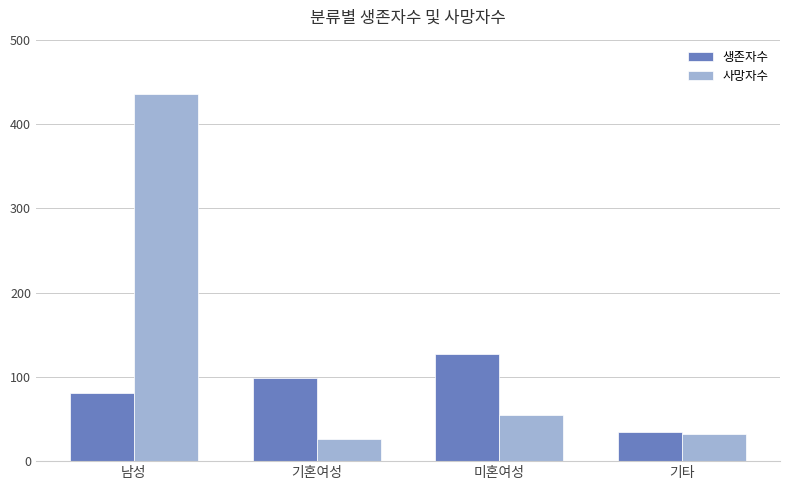

At which label is 사망자수 closest to 231?

미혼여성